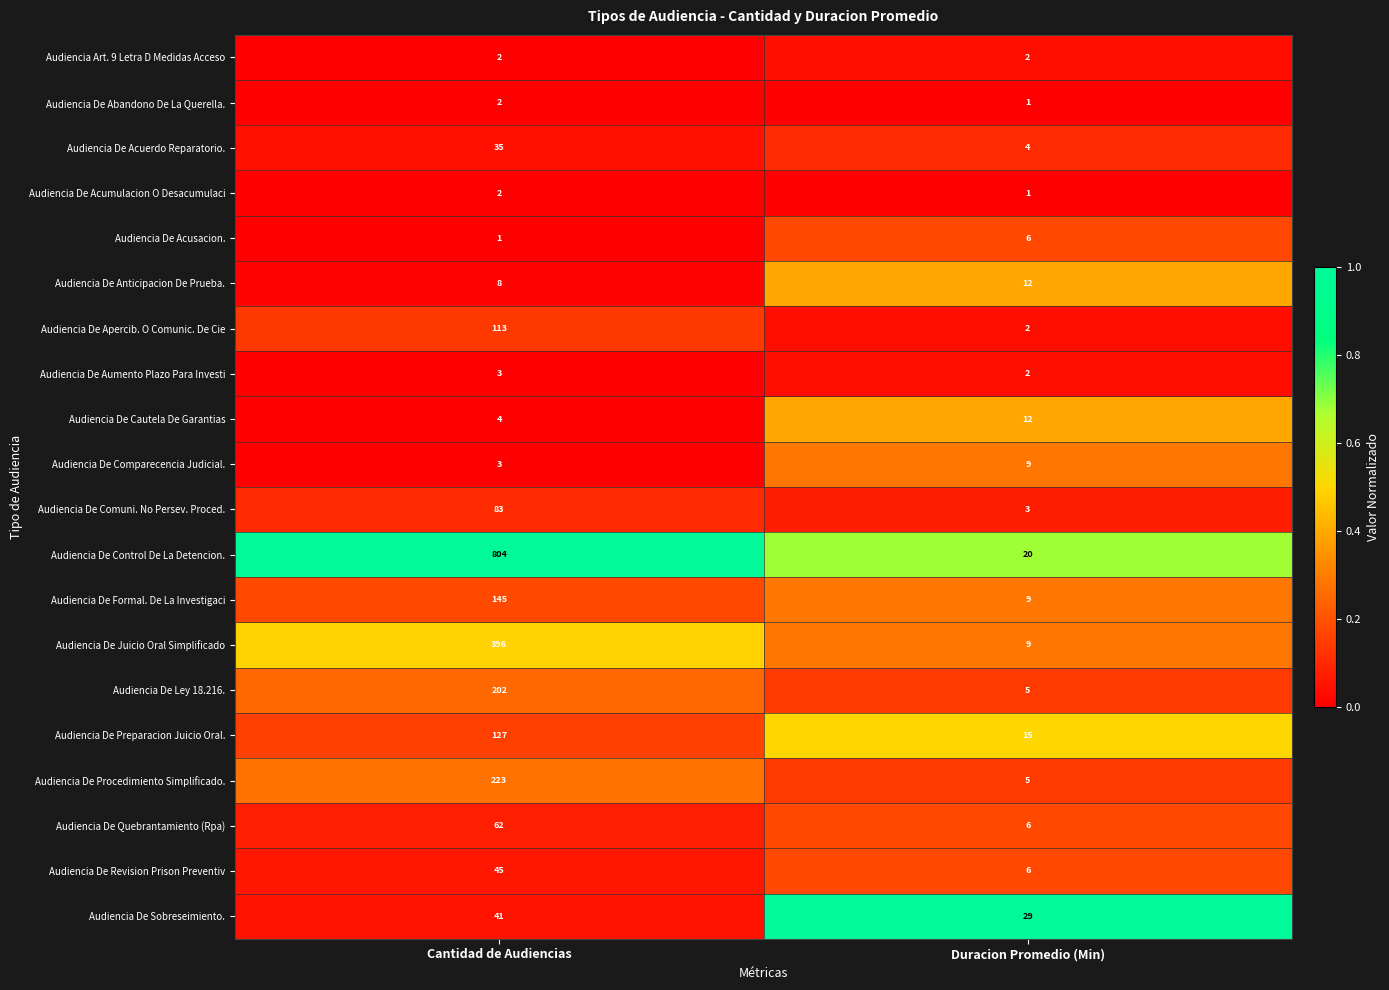

Which label corresponds to the largest value in the chart?

Cantidad de Audiencias